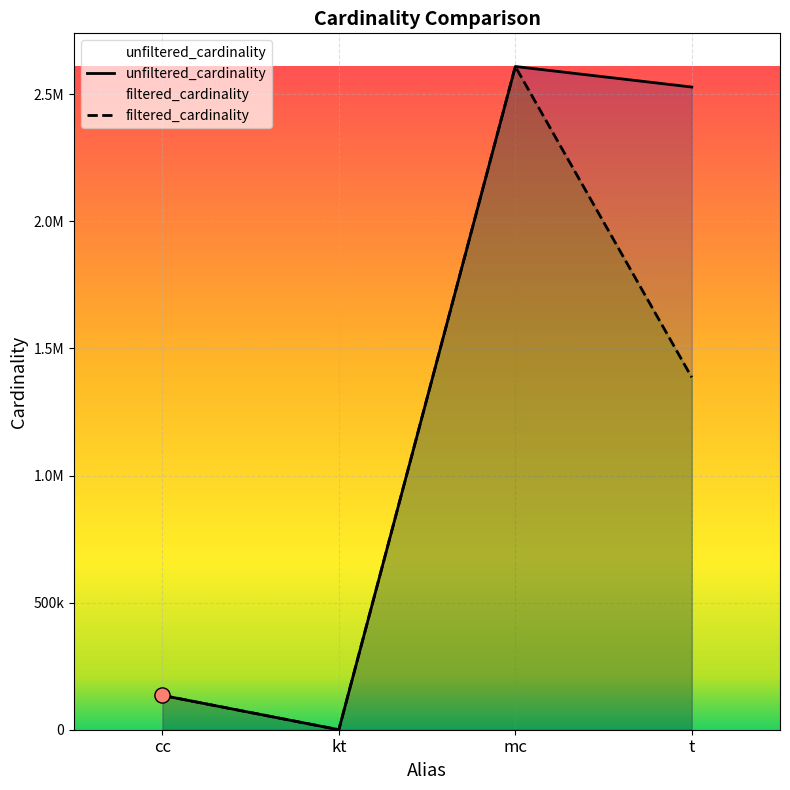

Which series contains the highest Y value?

unfiltered_cardinality